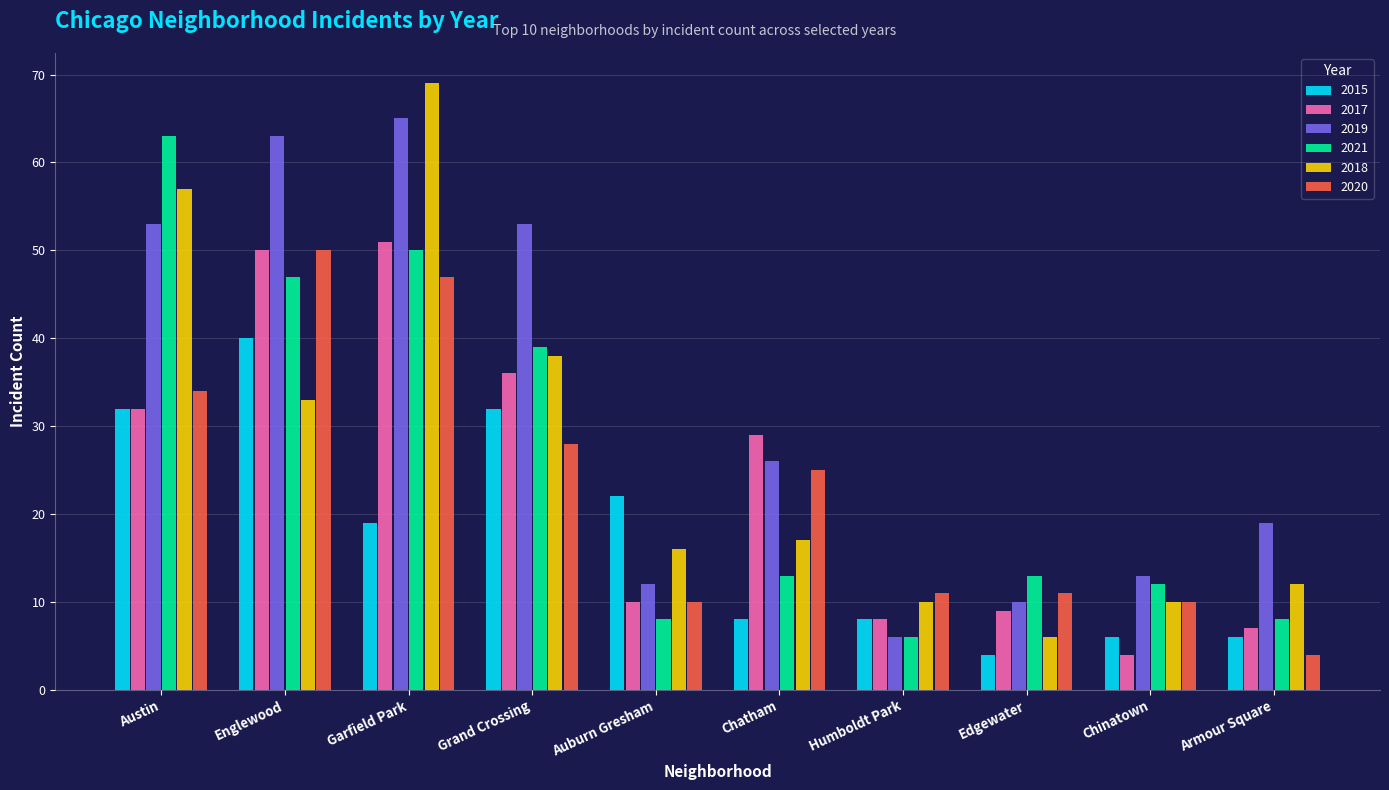

Reading left to right, list all the values displayed in this chart.

2015: 32	40	19	32	22	8	8	4	6	6
2017: 32	50	51	36	10	29	8	9	4	7
2019: 53	63	65	53	12	26	6	10	13	19
2021: 63	47	50	39	8	13	6	13	12	8
2018: 57	33	69	38	16	17	10	6	10	12
2020: 34	50	47	28	10	25	11	11	10	4